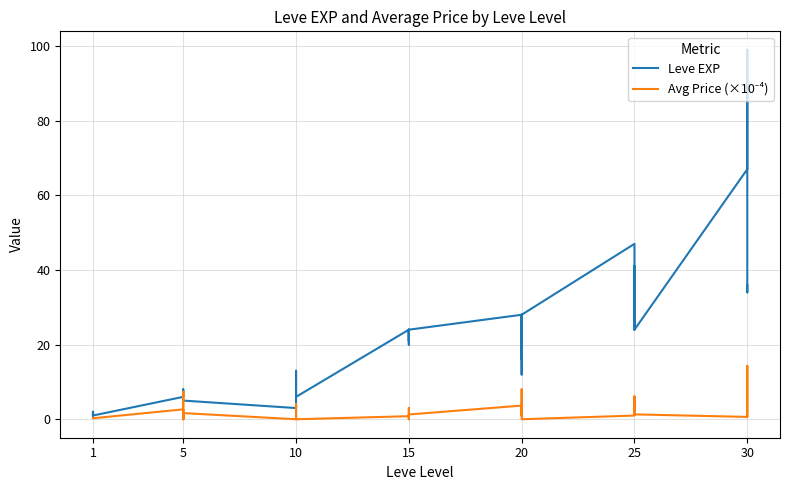

Count the number of categories in the chart.

40